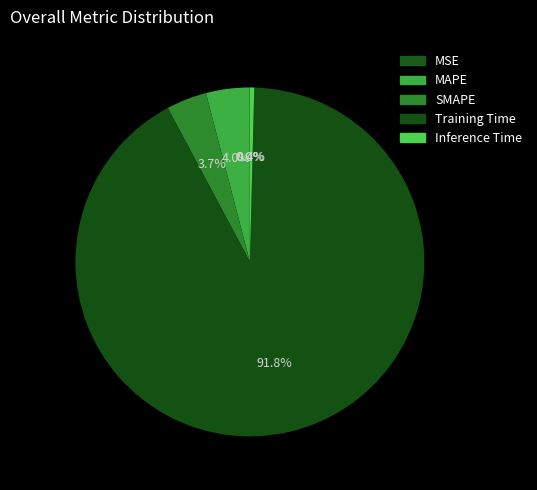

To the nearest percent, what is the average slice percentage?

20%